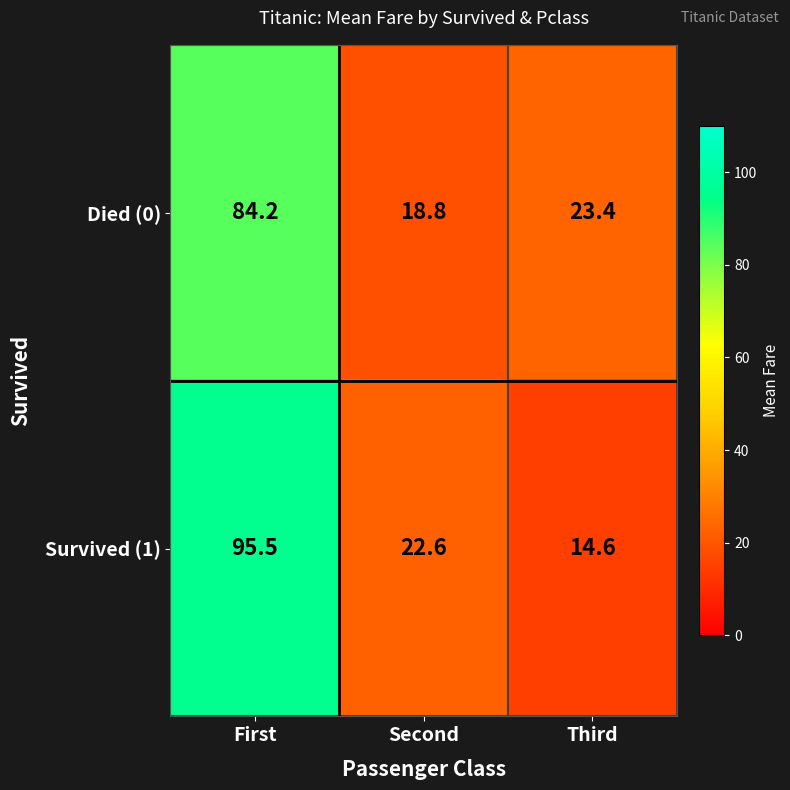

Rank the series by their maximum value, from highest to lowest.

Survived (1), Died (0)